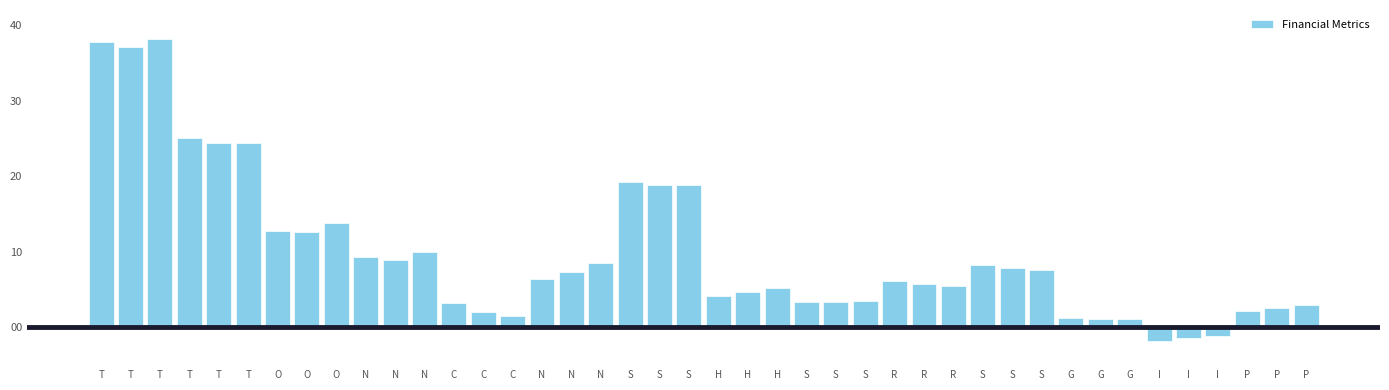

Does the chart contain any negative values?

Yes